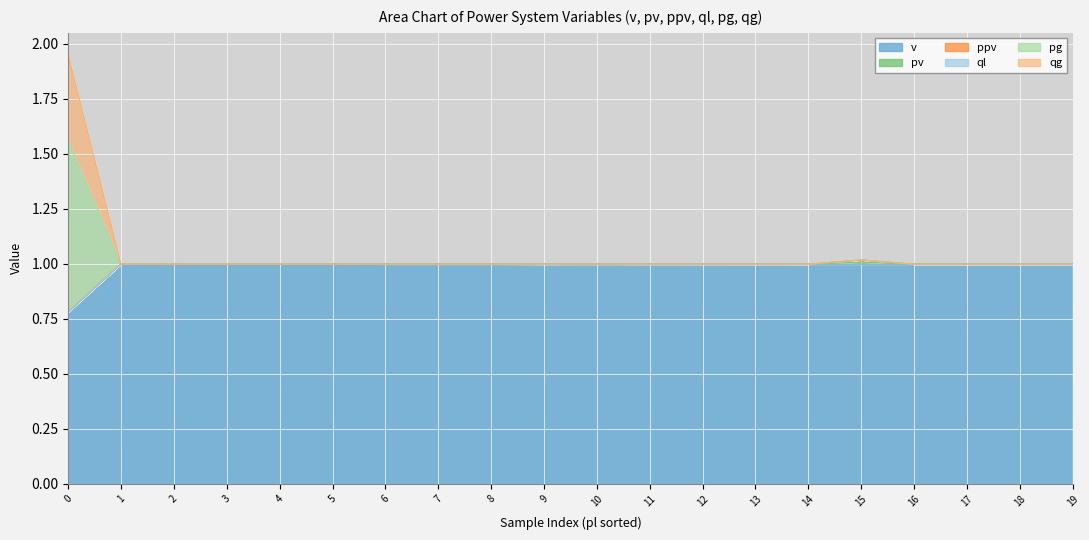

True or false: qg and v cross at least once.

False